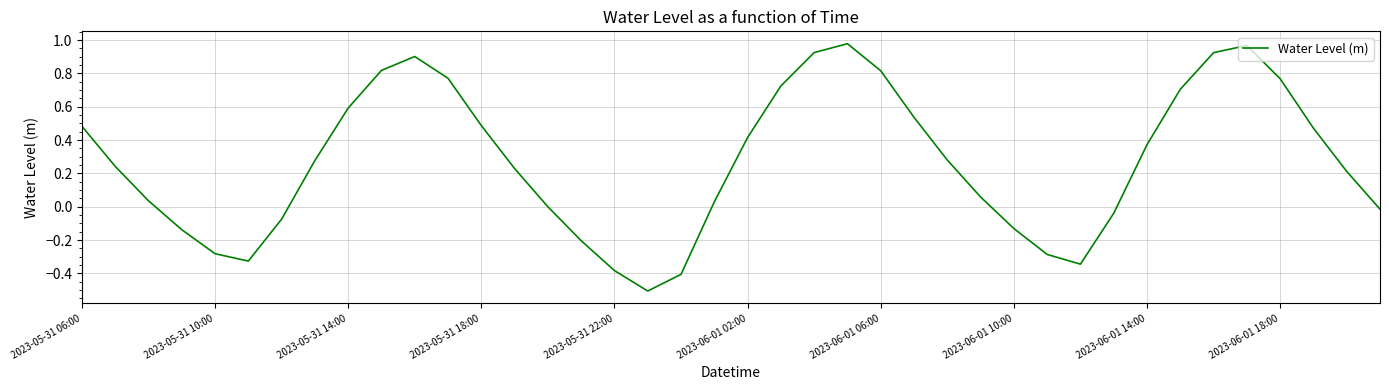

What is the minimum value shown in the chart?

-0.5